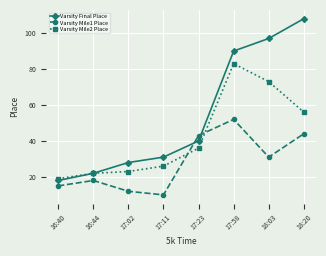

After their last crossing, which series has the higher values: Varsity Mile2 Place or Varsity Mile1 Place?

Varsity Mile2 Place